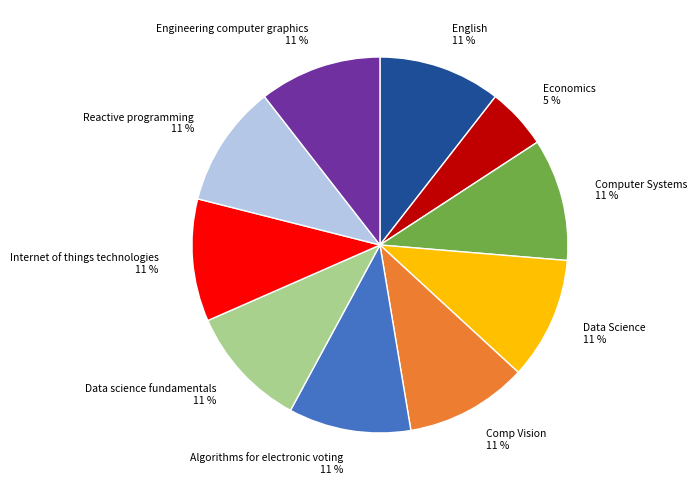

Approximately how many times larger is the value at Internet of things technologies compared to English?

1.0